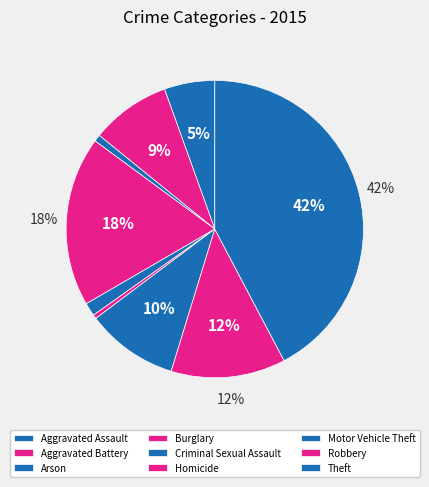

True or false: Aggravated Battery accounts for 2% of the total.

False